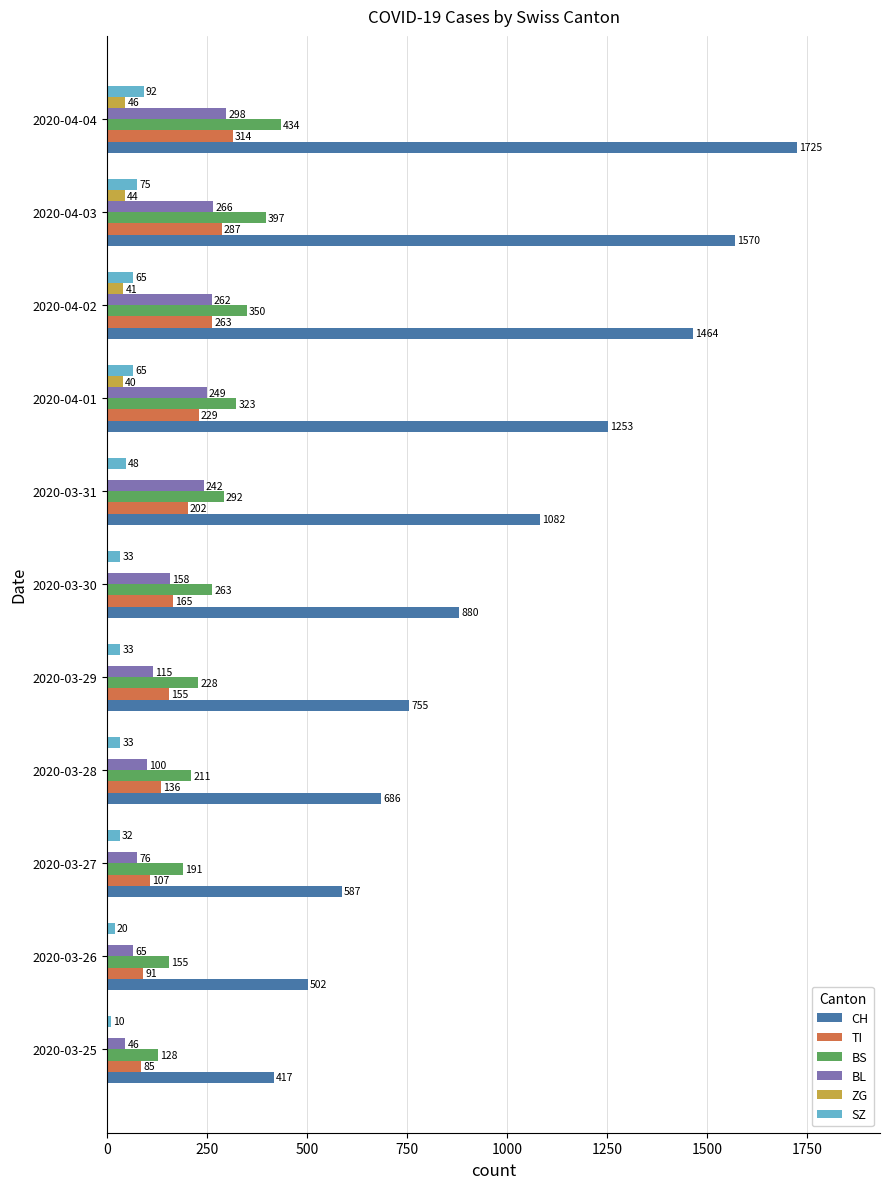

Read the BS value at 2020-03-30, to the nearest 5.

265